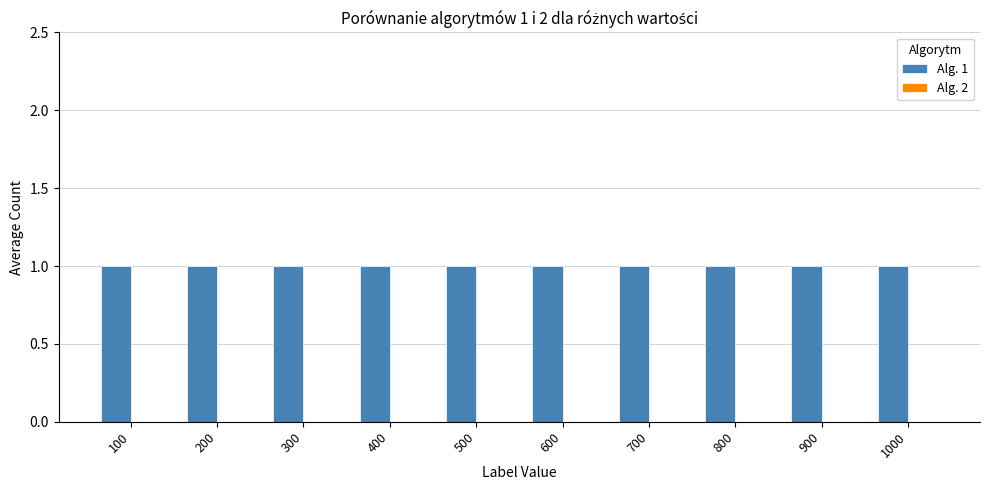

How many bars are there in each group?

2